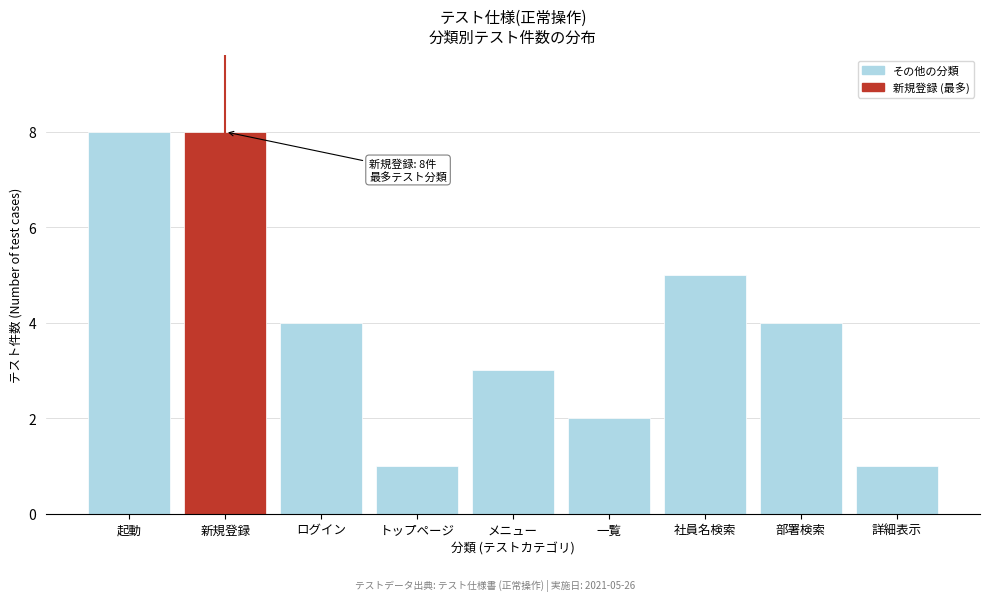

Reading left to right, list all the values displayed in this chart.

8	8	4	1	3	2	5	4	1